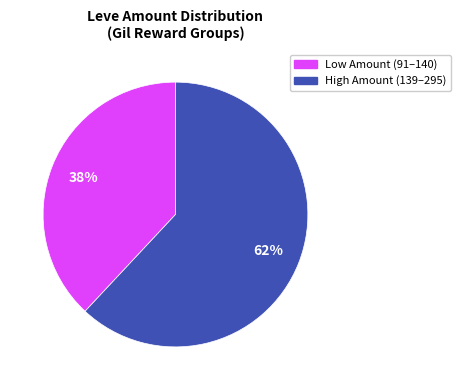

To the nearest percent, what is the difference between the largest and smallest slice percentages?

24%